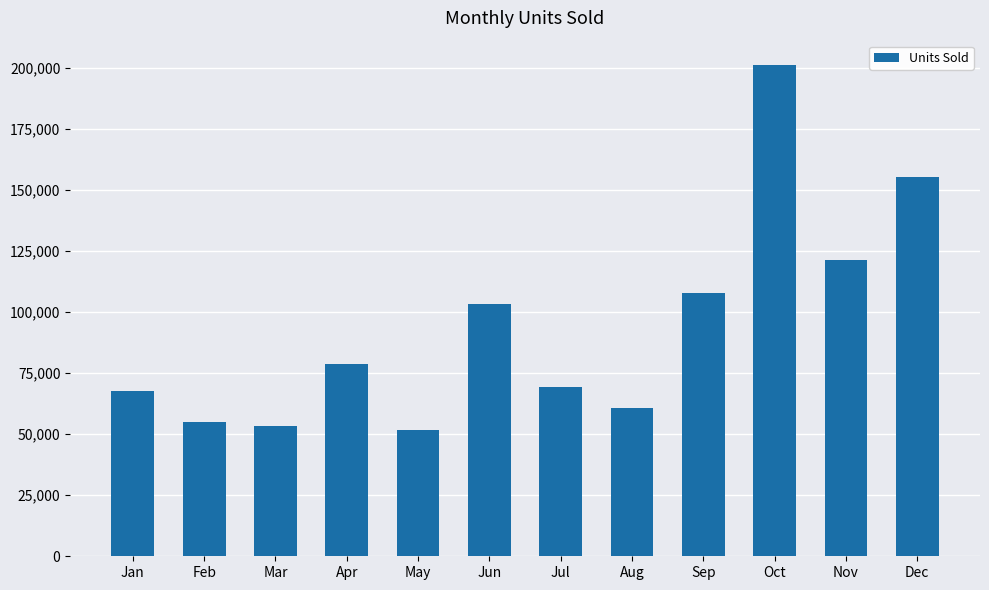

Where is the data nearest to the value 126437?

Nov